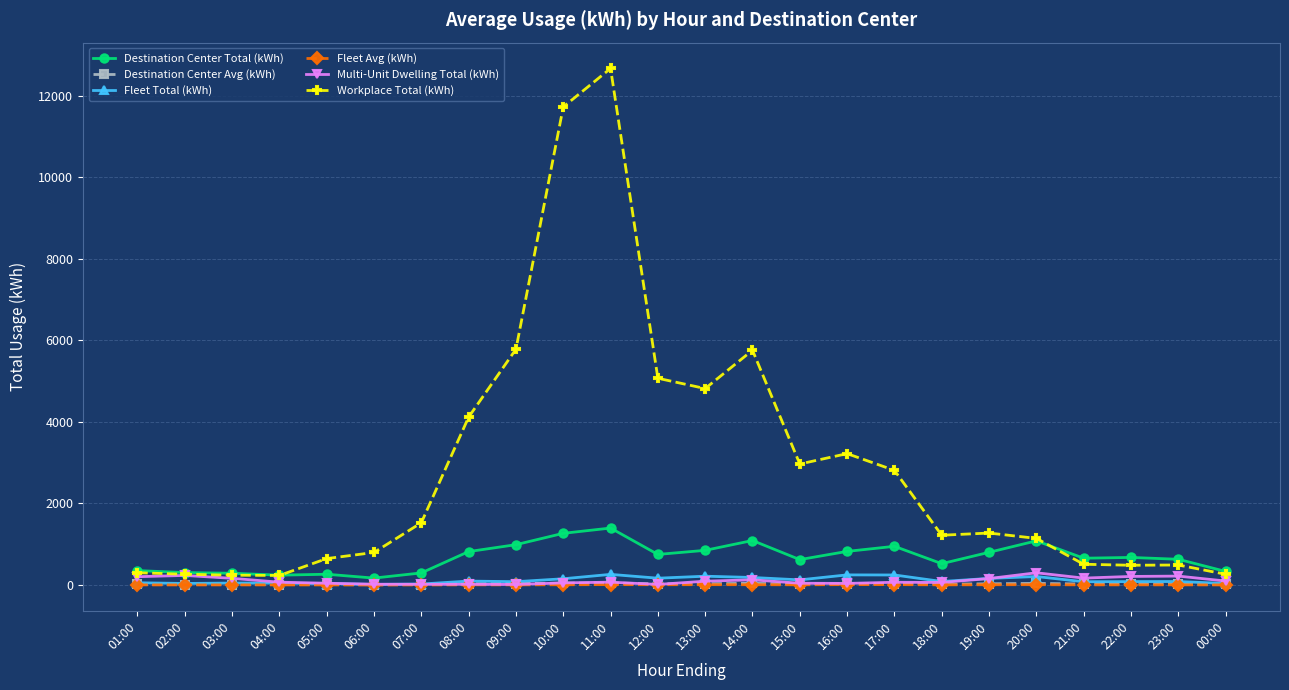

What is the label of the 10th point from the right?

15:00